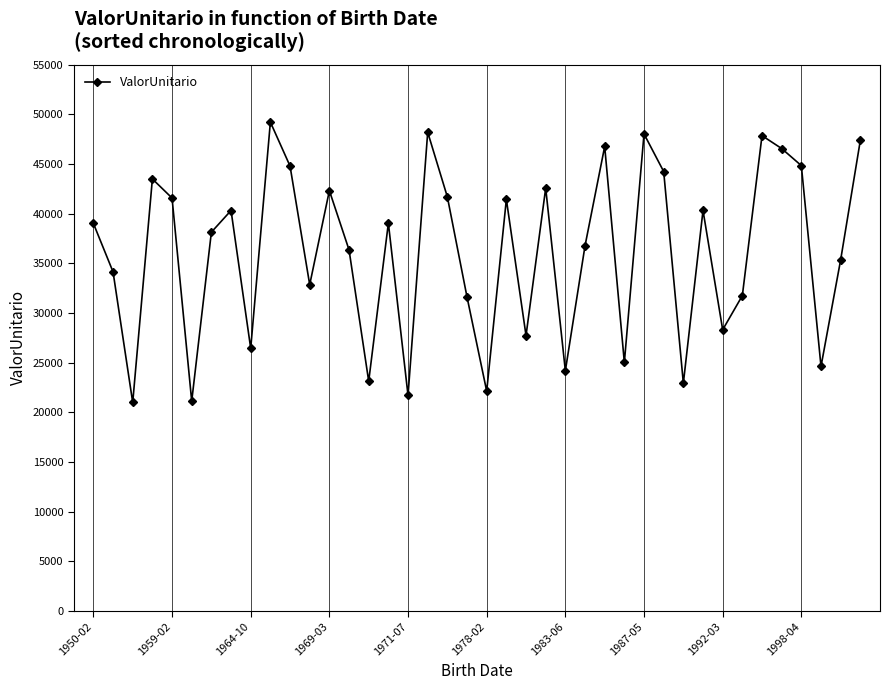

How many points are higher than both their immediate neighbors (excluding endpoints)?

12